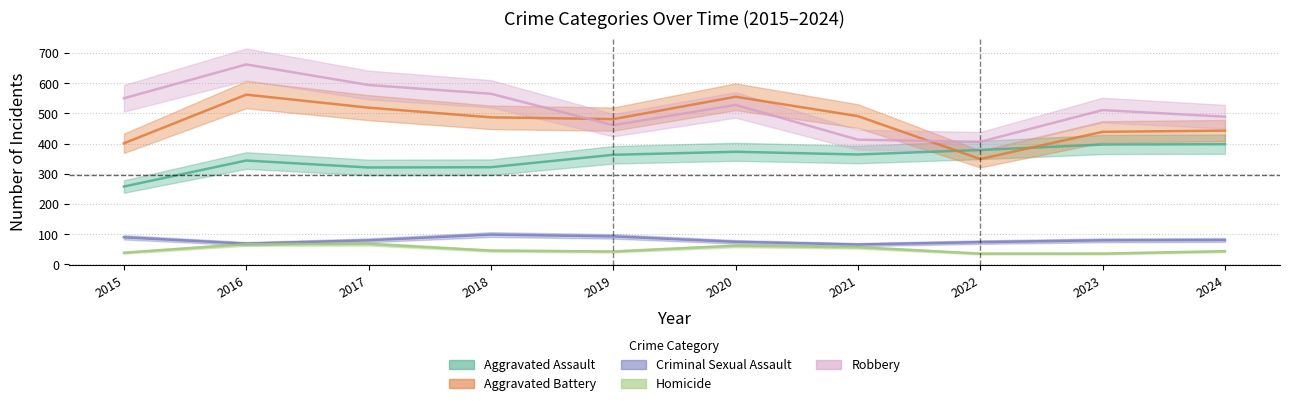

True or false: Robbery has more than 1 points higher than both neighbors.

True